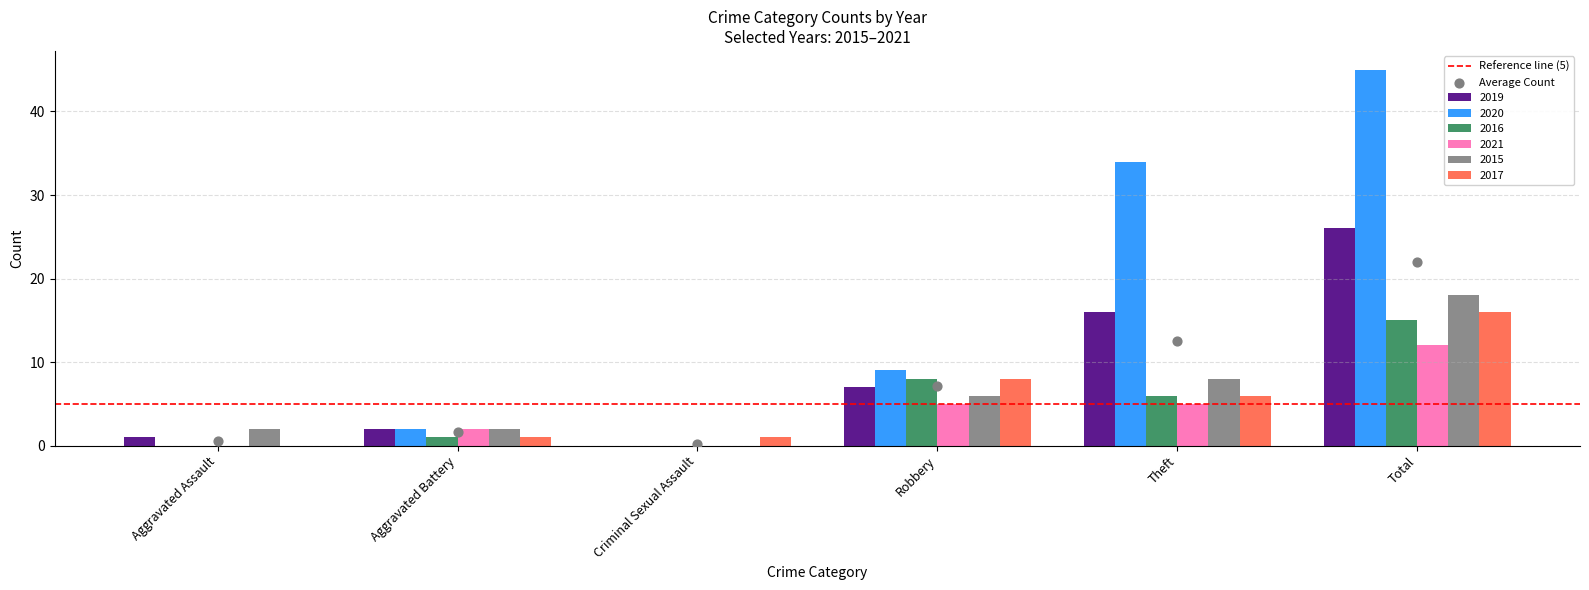

At which category is the sum across all series the highest?

Total